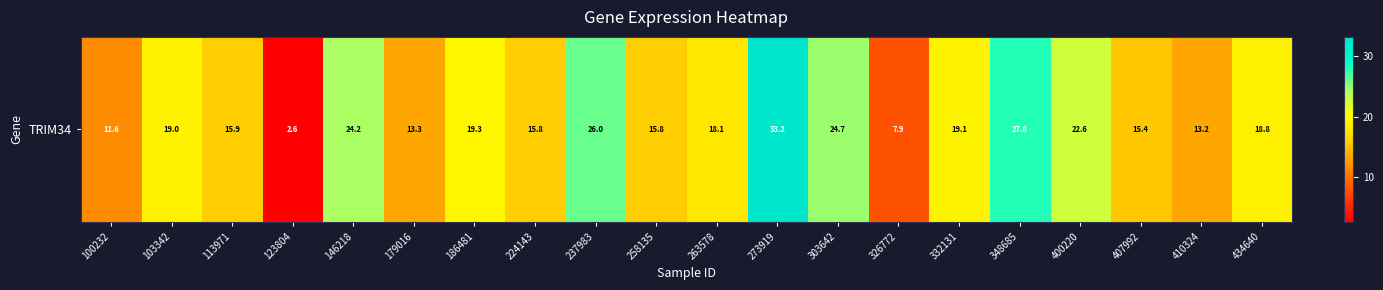

Count the number of data series in this chart.

1